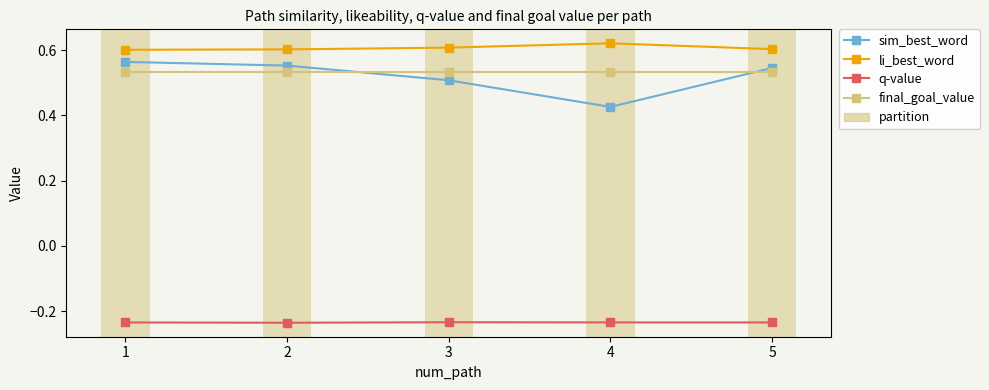

Which series ends up on top after the final intersection of final_goal_value and sim_best_word?

sim_best_word